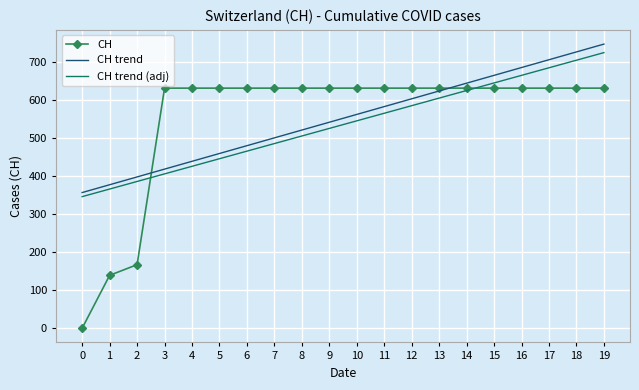

At which category does the chart reach its peak across all series?

19